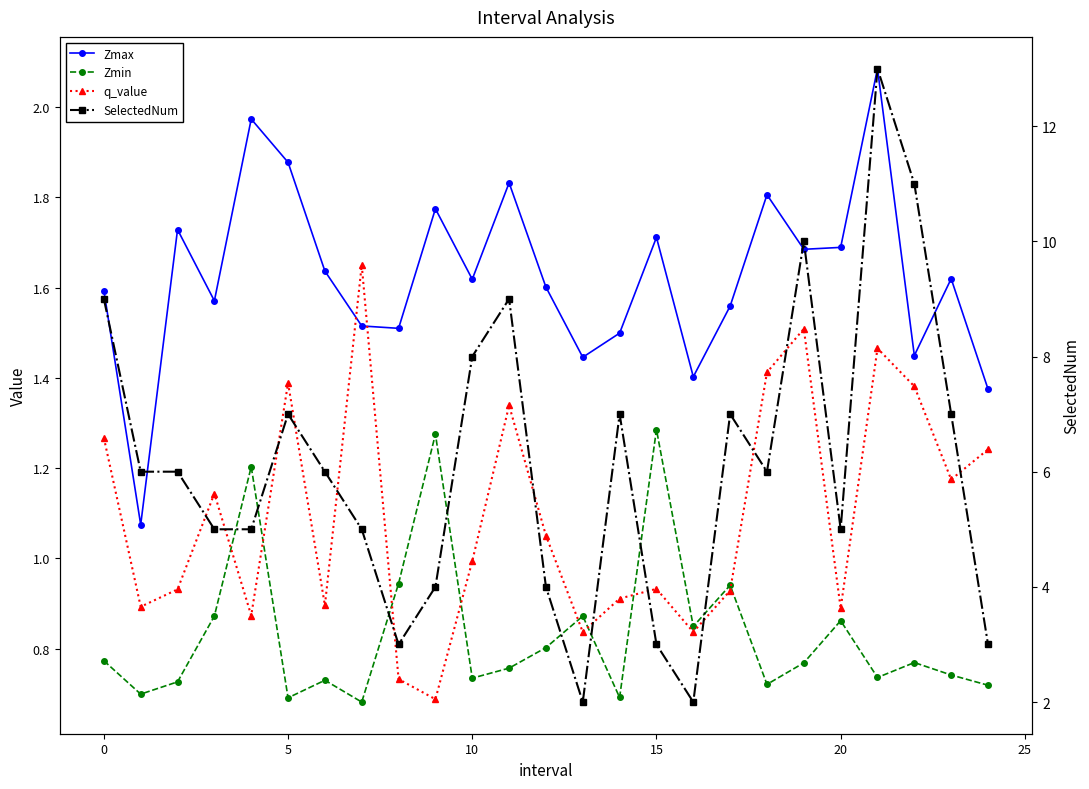

Reading left to right, list all the values displayed in this chart.

Zmax: 1.6	1.1	1.7	1.6	2.0	1.9	1.6	1.5	1.5	1.8	1.6	1.8	1.6	1.4	1.5	1.7	1.4	1.6	1.8	1.7	1.7	2.1	1.4	1.6	1.4
Zmin: 0.8	0.7	0.7	0.9	1.2	0.7	0.7	0.7	0.9	1.3	0.7	0.8	0.8	0.9	0.7	1.3	0.8	0.9	0.7	0.8	0.9	0.7	0.8	0.7	0.7
q_value: 1.3	0.9	0.9	1.1	0.9	1.4	0.9	1.7	0.7	0.7	1.0	1.3	1.1	0.8	0.9	0.9	0.8	0.9	1.4	1.5	0.9	1.5	1.4	1.2	1.2
SelectedNum: 9.0	6.0	6.0	5.0	5.0	7.0	6.0	5.0	3.0	4.0	8.0	9.0	4.0	2.0	7.0	3.0	2.0	7.0	6.0	10.0	5.0	13.0	11.0	7.0	3.0